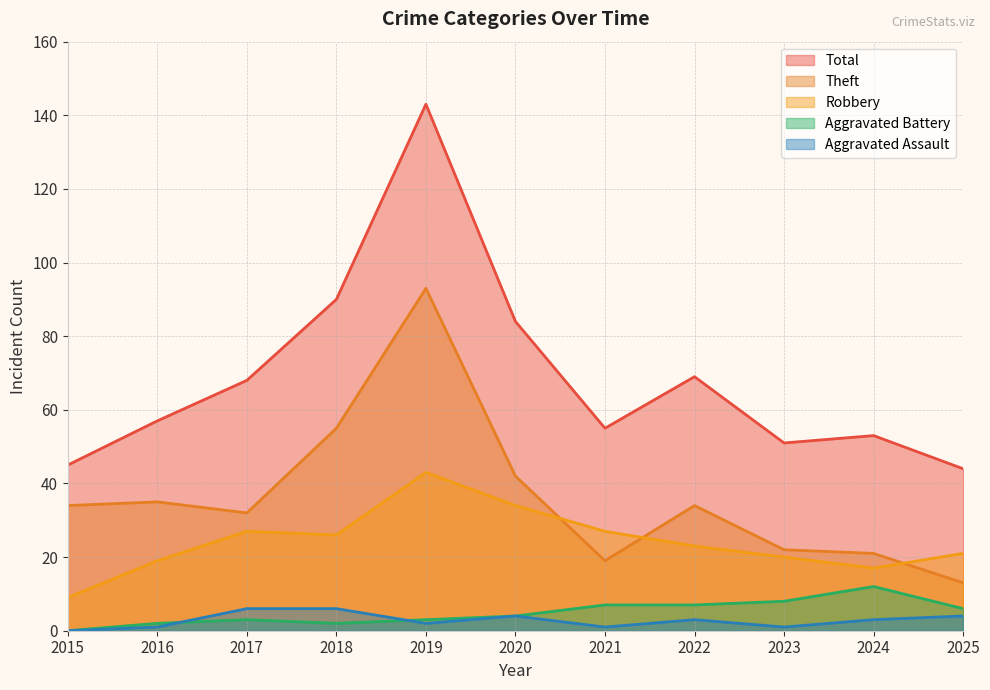

Does the chart display data point markers on the line(s)?

No